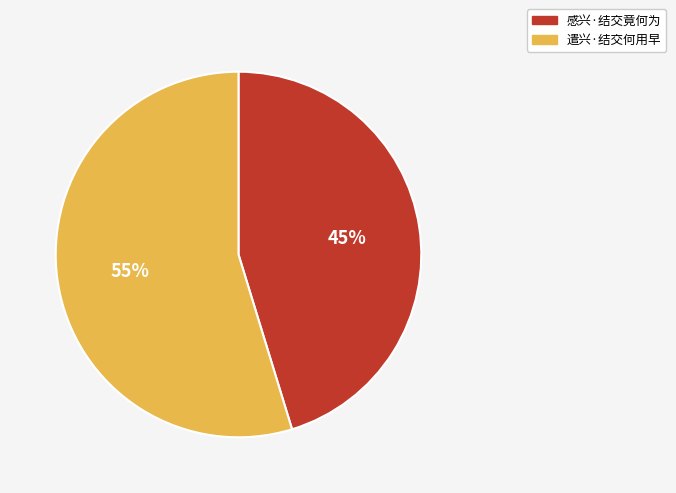

Rank the categories by value from lowest to highest.

感兴·结交竟何为, 遣兴·结交何用早